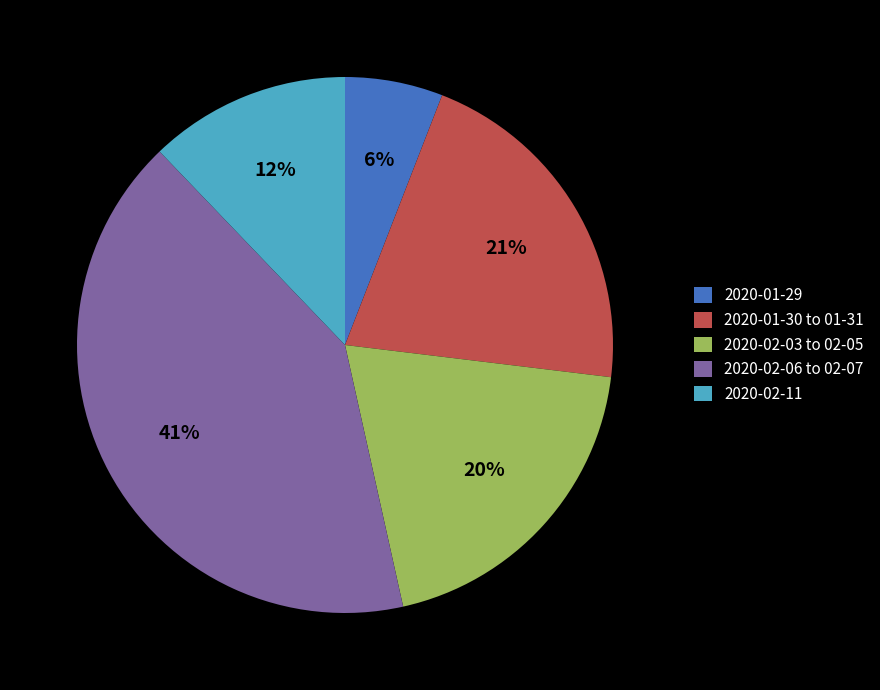

What percentage is the 2020-02-06 to 02-07 slice, to the nearest percent?

41%